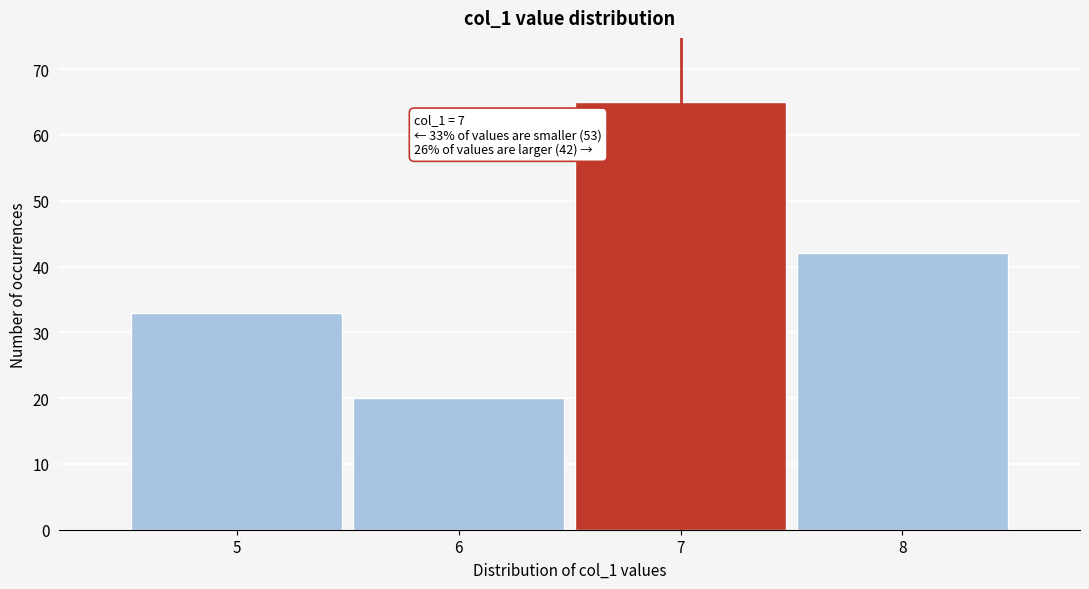

Over which range of the x-axis is the bar tallest?

6.5 to 7.5